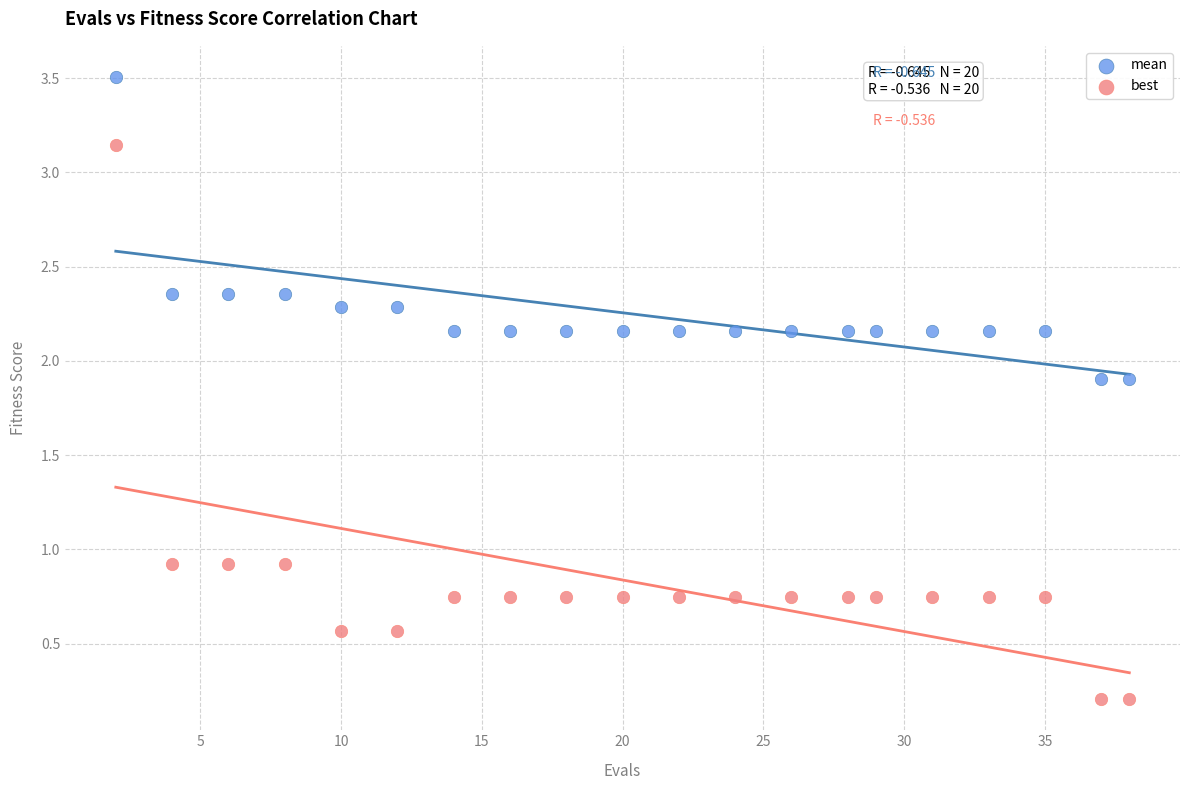

Which series has the widest spread of Y values?

best